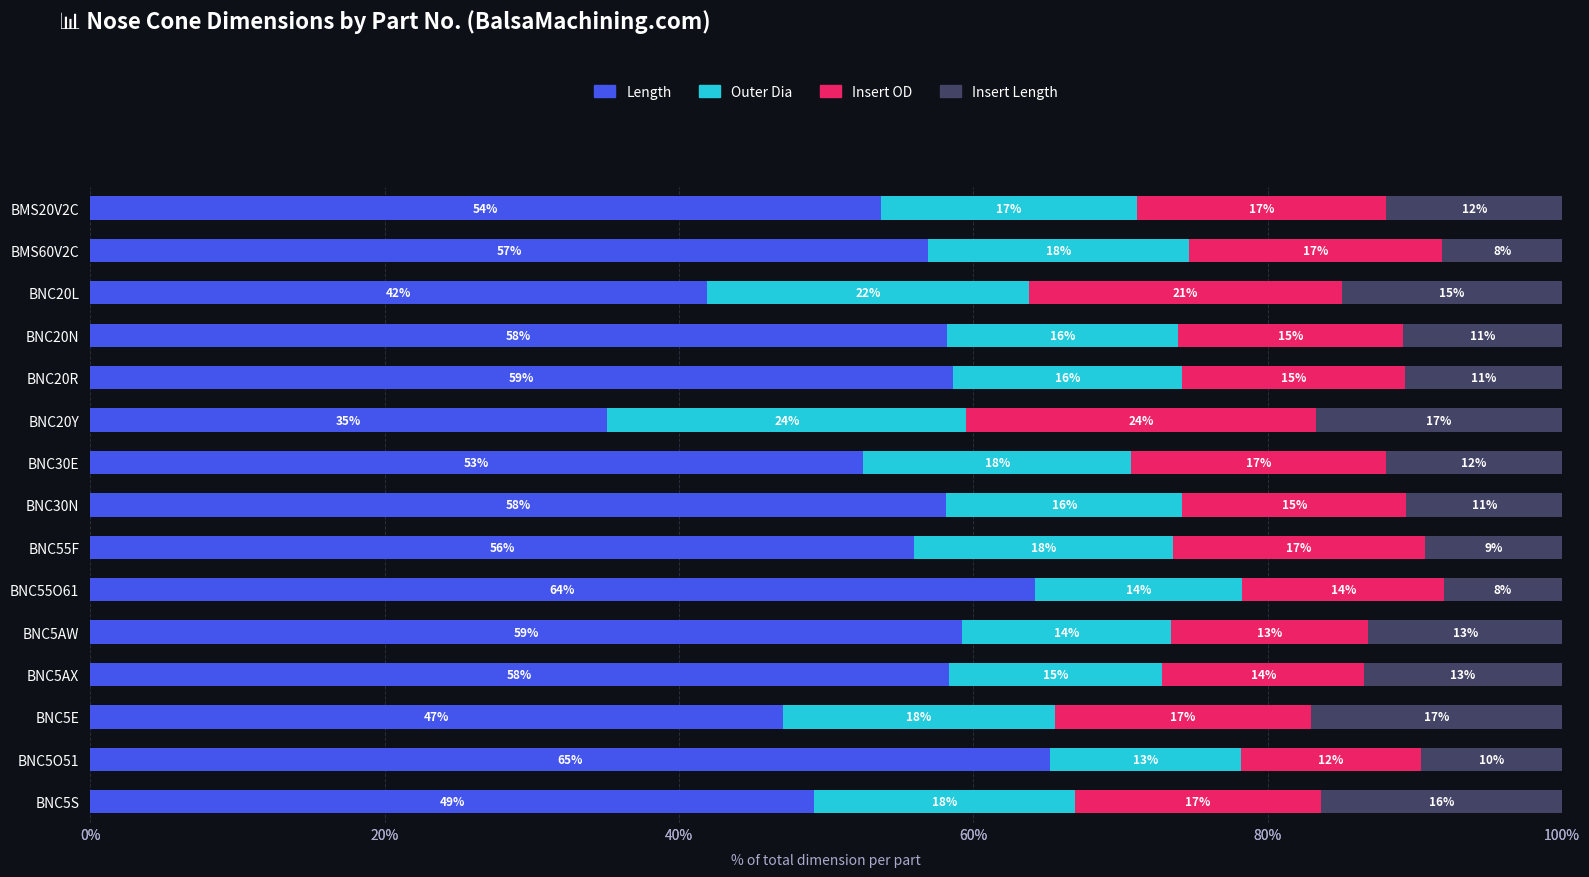

At how many categories does at least one series exceed 57?

7